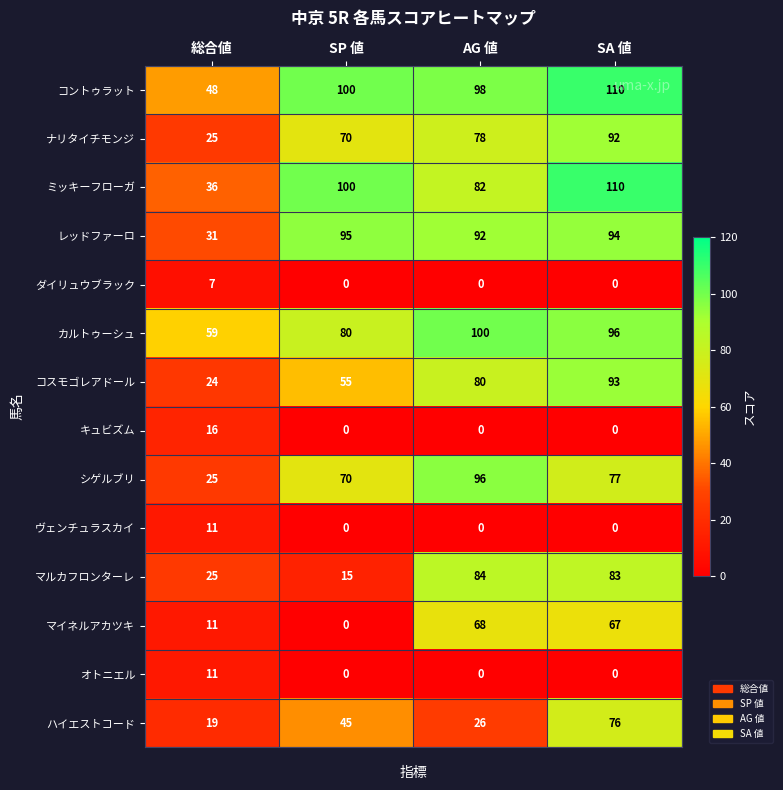

At which label is コントゥラット closest to 79?

AG 値